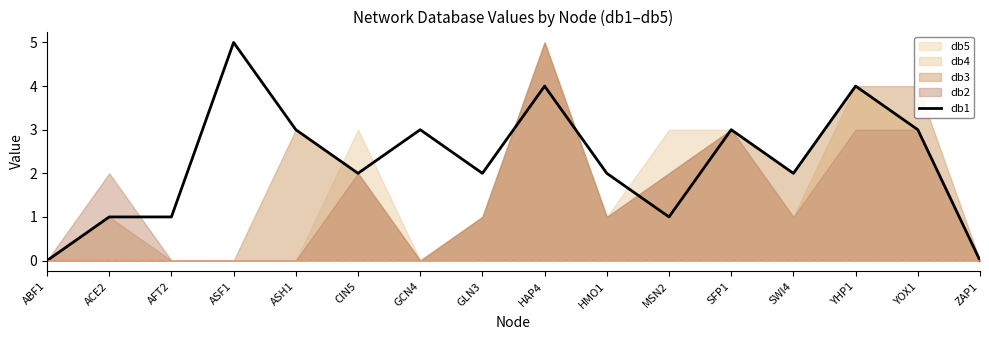

At which label is the value closest to 2?

CIN5